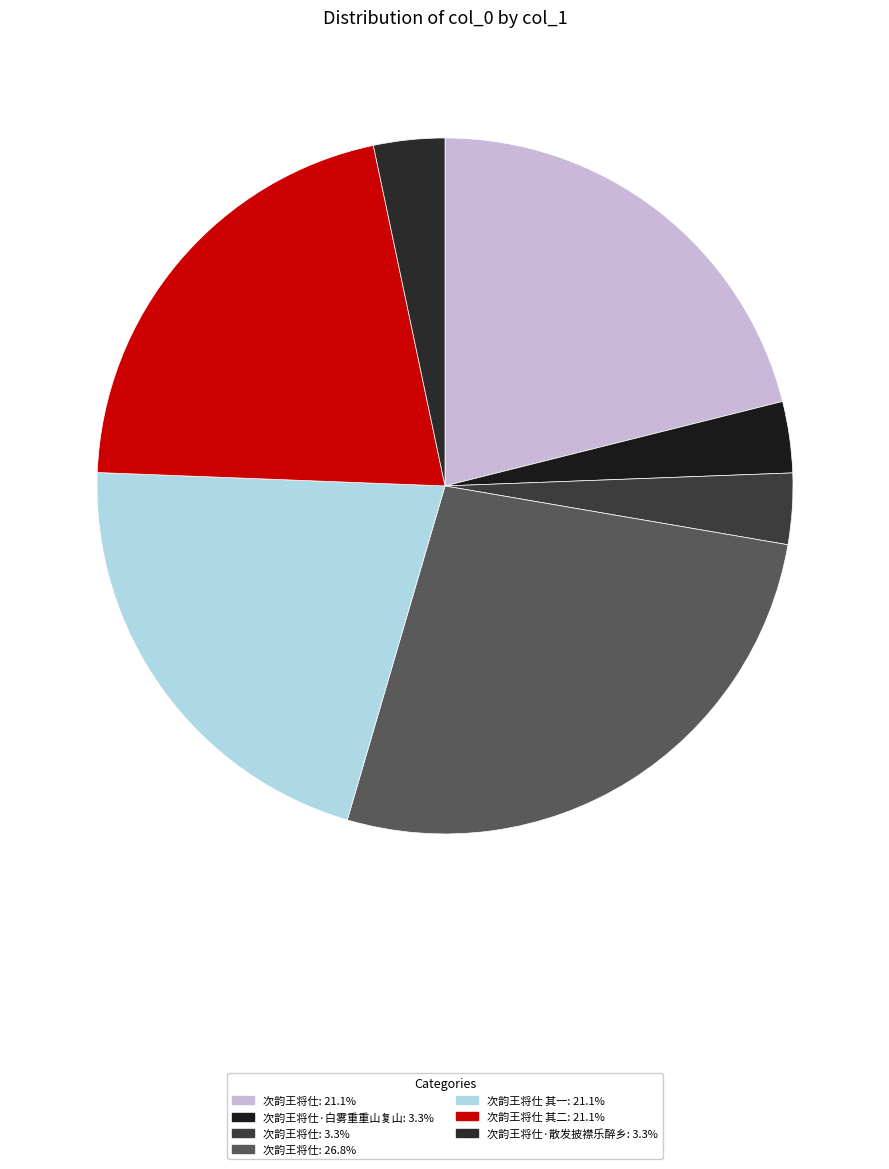

How many segments does this pie chart have?

7